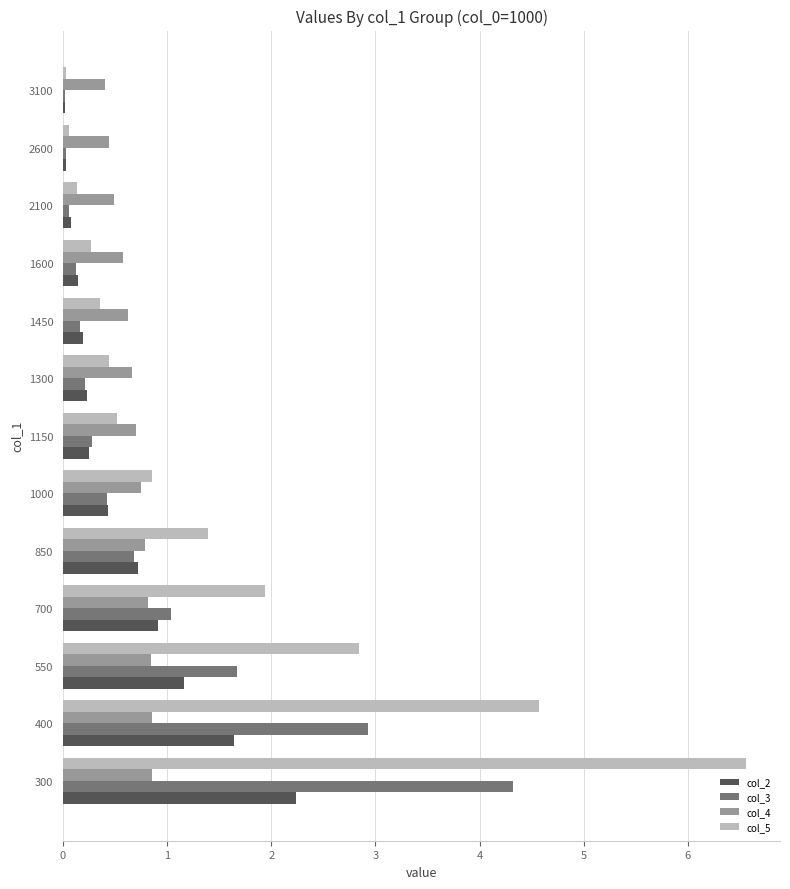

At which category does the chart reach its peak across all series?

300